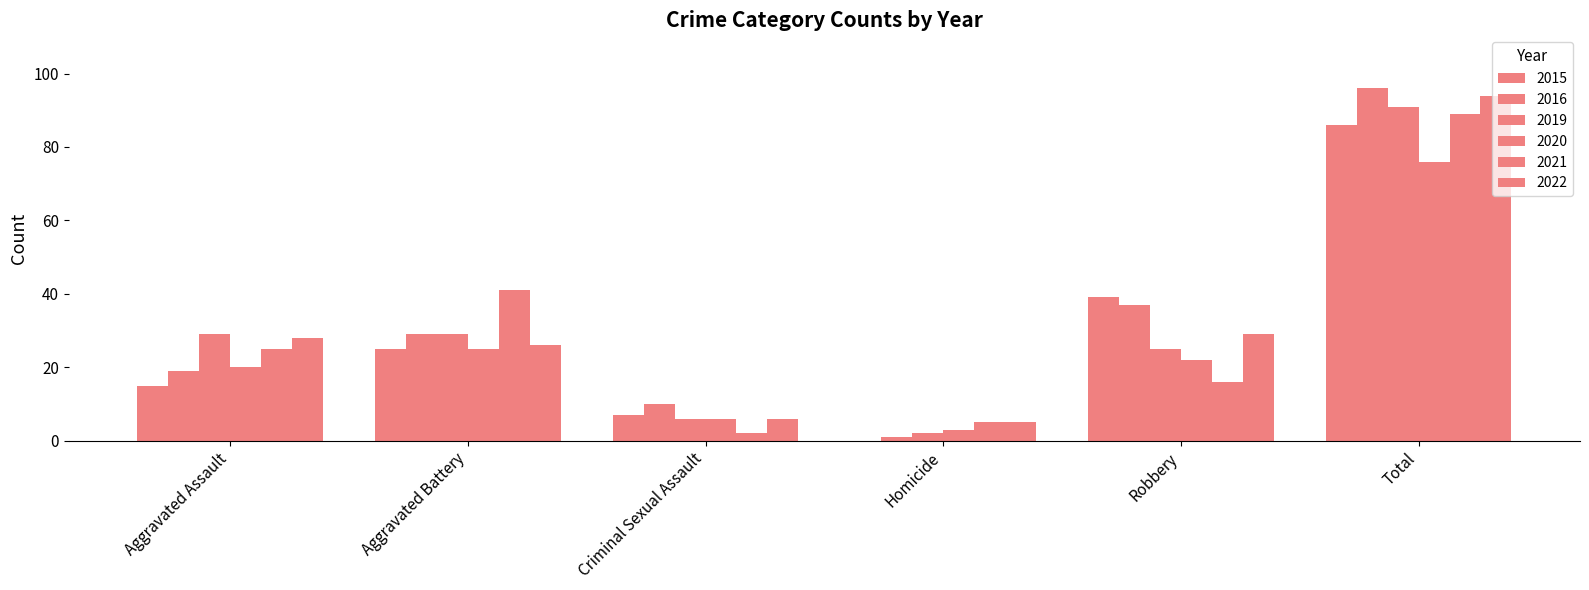

Does the chart contain stacked bars?

No